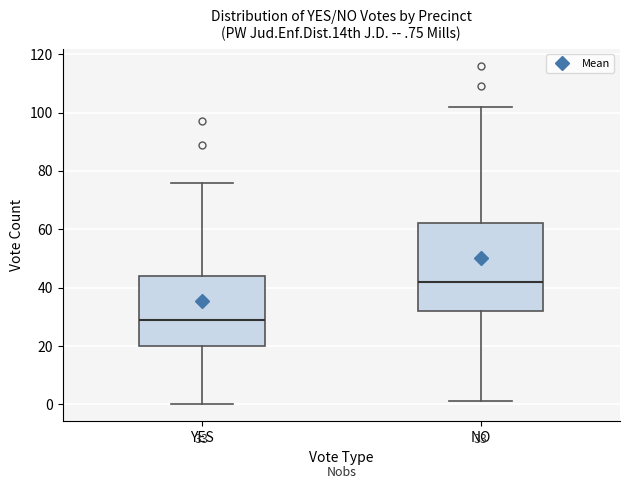

Which box's median line is the highest?

NO